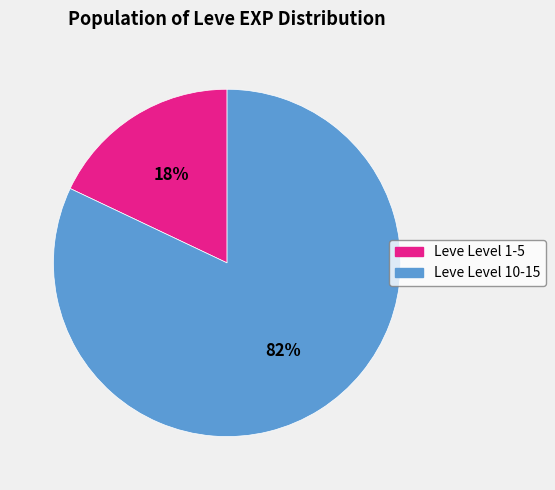

To the nearest percent, what is the difference between the largest and smallest slice percentages?

64%